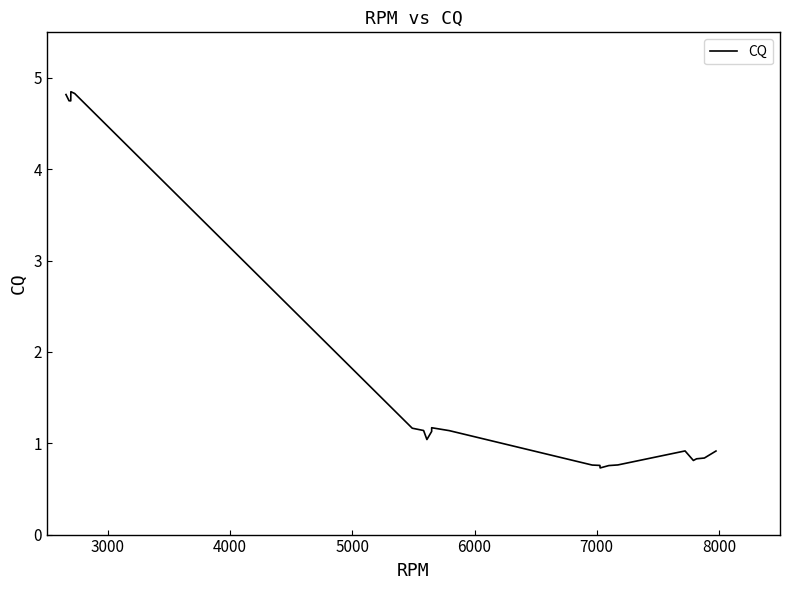

Does the chart display data point markers on the line(s)?

No